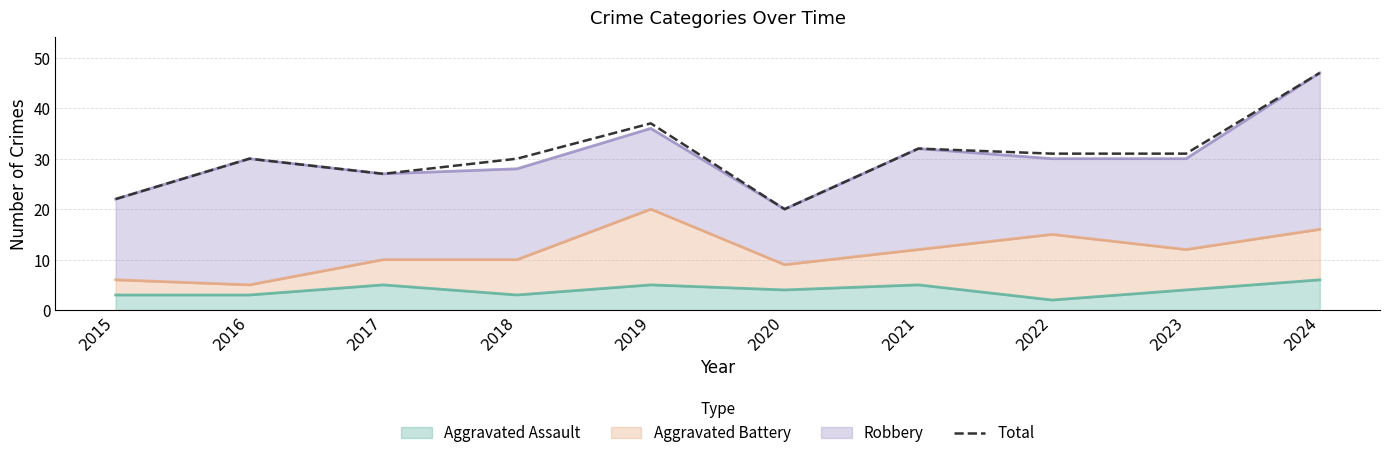

Is it true that the value at 2015 is 22?

True